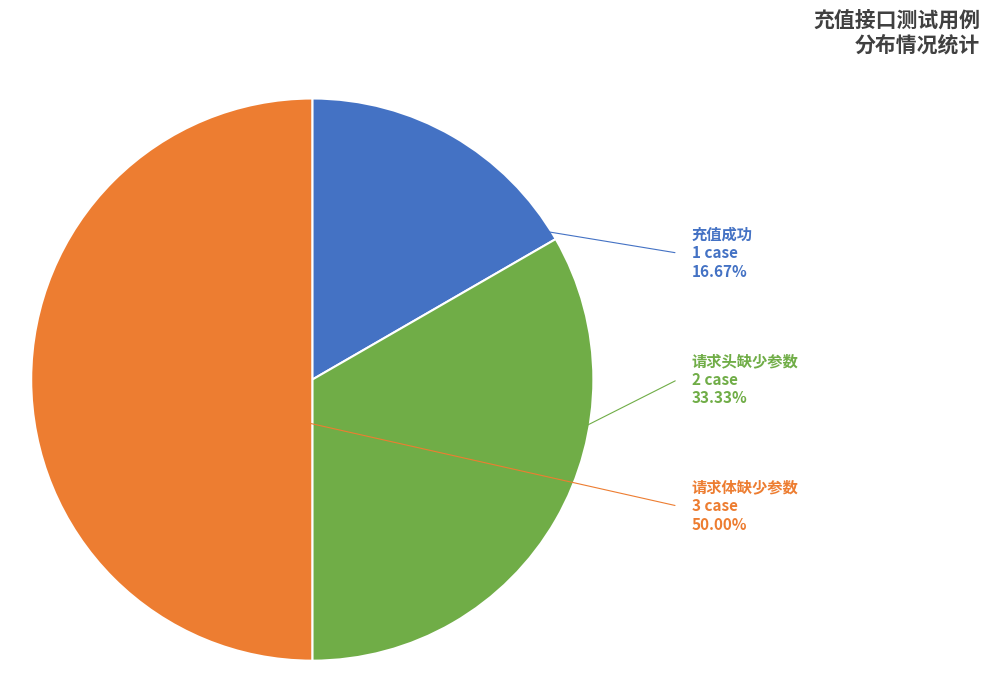

To the nearest percent, what portion does 充值成功 represent?

17%